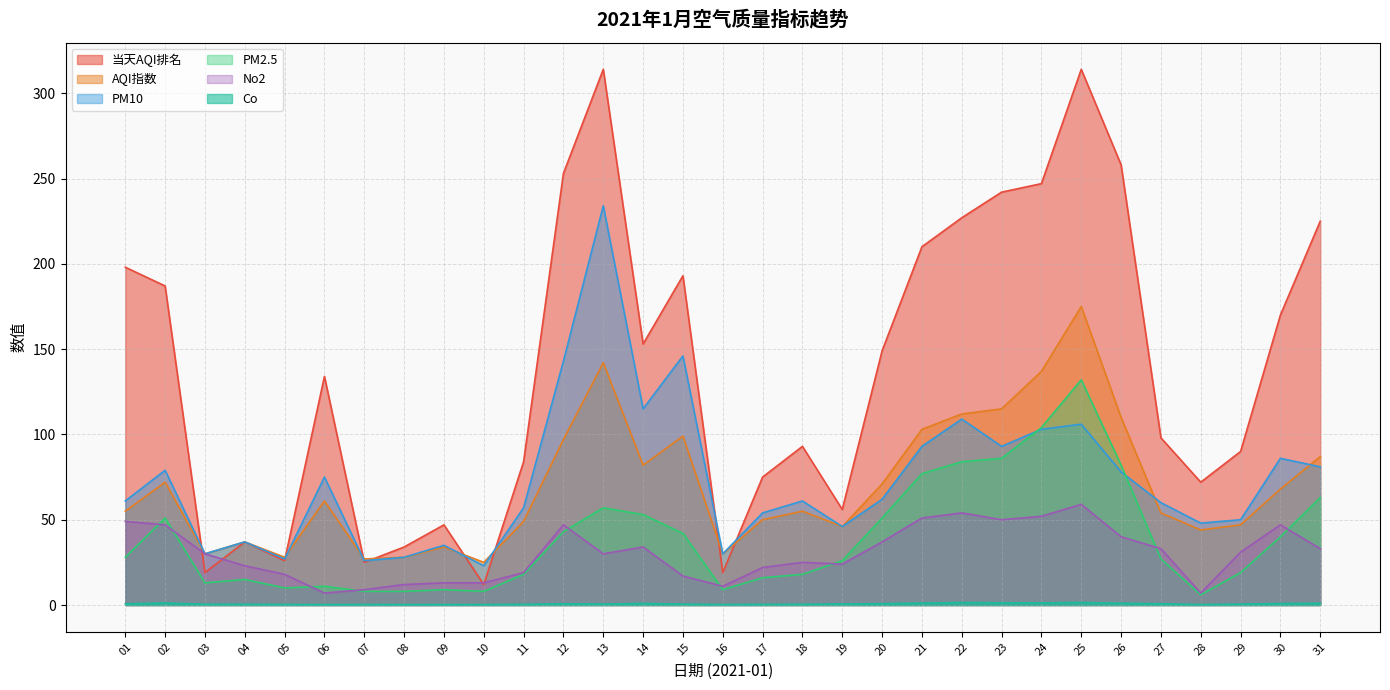

Reading left to right, transcribe all the data shown in this chart.

当天AQI排名: 198.0	187.0	19.0	37.0	26.0	134.0	25.0	34.0	47.0	12.0	84.0	253.0	314.0	153.0	193.0	19.0	75.0	93.0	56.0	149.0	210.0	227.0	242.0	247.0	314.0	258.0	98.0	72.0	90.0	170.0	225.0
AQI指数: 55.0	72.0	30.0	37.0	28.0	61.0	27.0	28.0	34.0	25.0	49.0	97.0	142.0	82.0	99.0	30.0	50.0	55.0	46.0	71.0	103.0	112.0	115.0	137.0	175.0	110.0	54.0	44.0	47.0	68.0	87.0
PM10: 61.0	79.0	30.0	37.0	27.0	75.0	26.0	28.0	35.0	23.0	57.0	143.0	234.0	115.0	146.0	30.0	54.0	61.0	46.0	62.0	93.0	109.0	93.0	103.0	106.0	78.0	60.0	48.0	50.0	86.0	81.0
PM2.5: 28.0	51.0	13.0	15.0	10.0	11.0	8.0	8.0	9.0	8.0	18.0	43.0	57.0	53.0	42.0	9.0	16.0	18.0	26.0	51.0	77.0	84.0	86.0	104.0	132.0	82.0	27.0	6.0	19.0	40.0	63.0
No2: 49.0	47.0	30.0	23.0	18.0	7.0	9.0	12.0	13.0	13.0	19.0	47.0	30.0	34.0	17.0	11.0	22.0	25.0	24.0	37.0	51.0	54.0	50.0	52.0	59.0	40.0	33.0	7.0	31.0	47.0	33.0
Co: 0.7	1.2	0.4	0.4	0.3	0.2	0.3	0.2	0.3	0.3	0.4	0.7	0.5	0.9	0.5	0.3	0.4	0.4	0.6	0.8	1.2	1.4	1.3	1.3	1.5	1.1	0.7	0.2	0.5	0.9	1.1